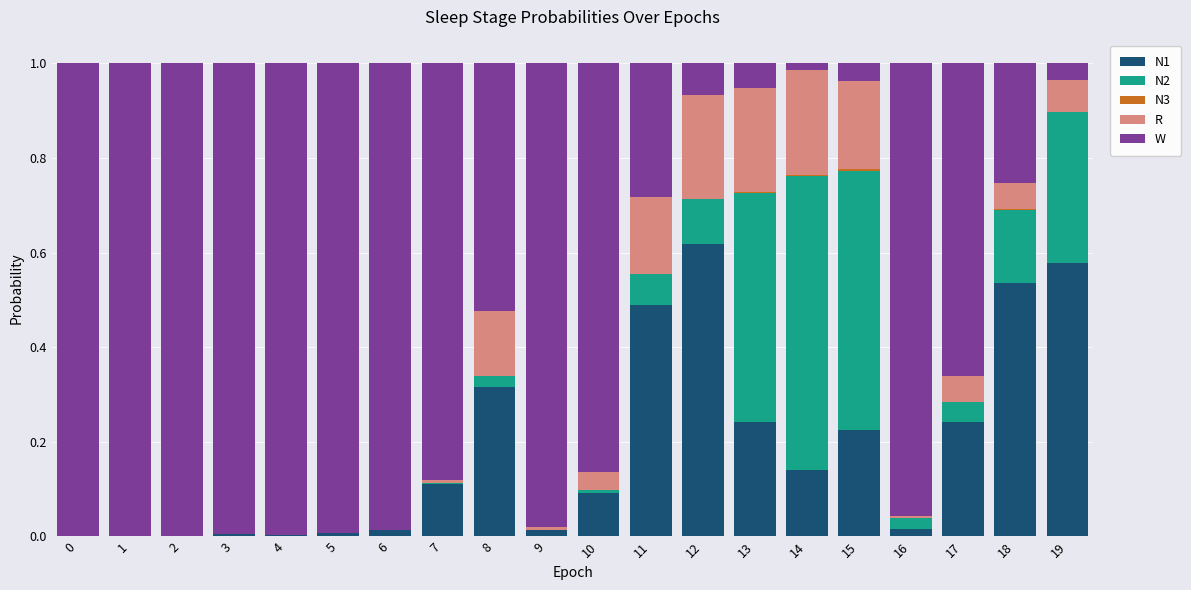

Are the bars horizontal?

No